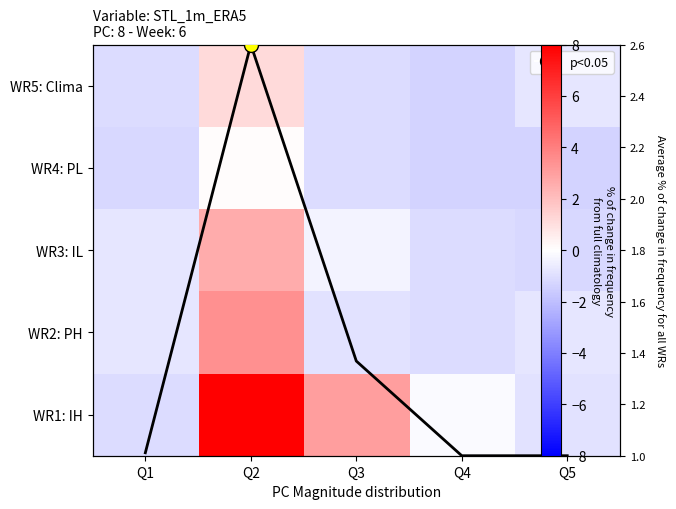

Is the value of WR3: IL at Q3 greater than the value of WR4: PL at Q5?

Yes